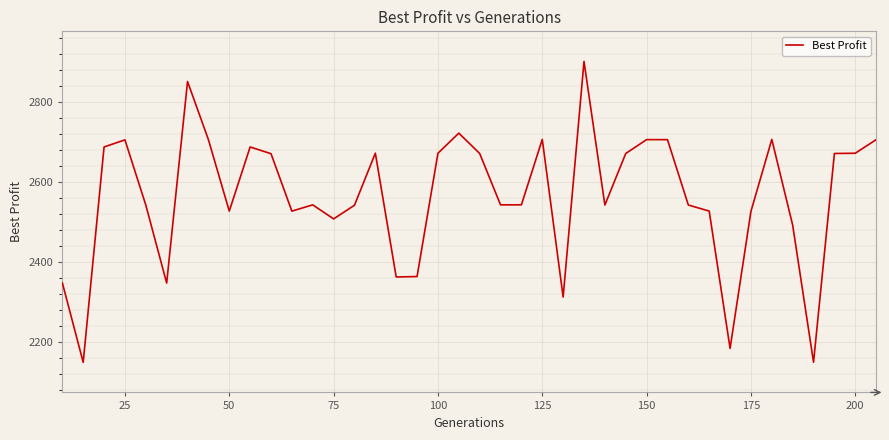

What is the smallest value displayed?

2148.9